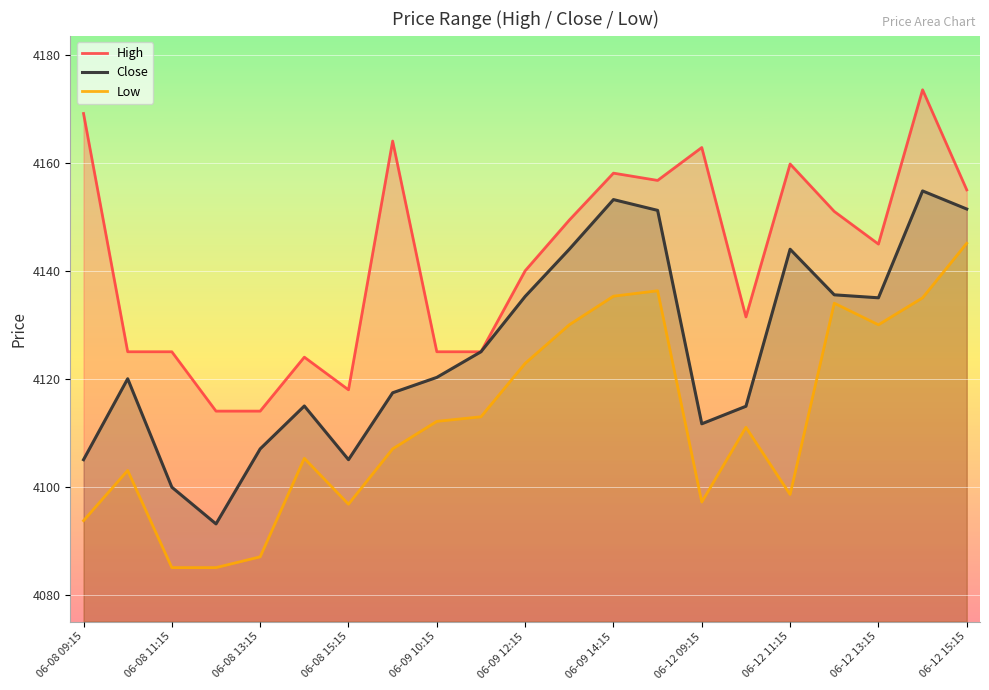

What is the lowest value of the Close series?

4093.1